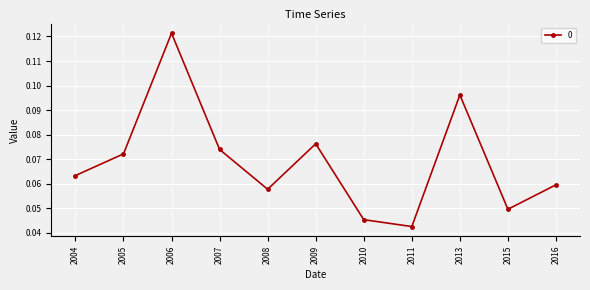

Between 2005 and 2011, which is larger?

2005